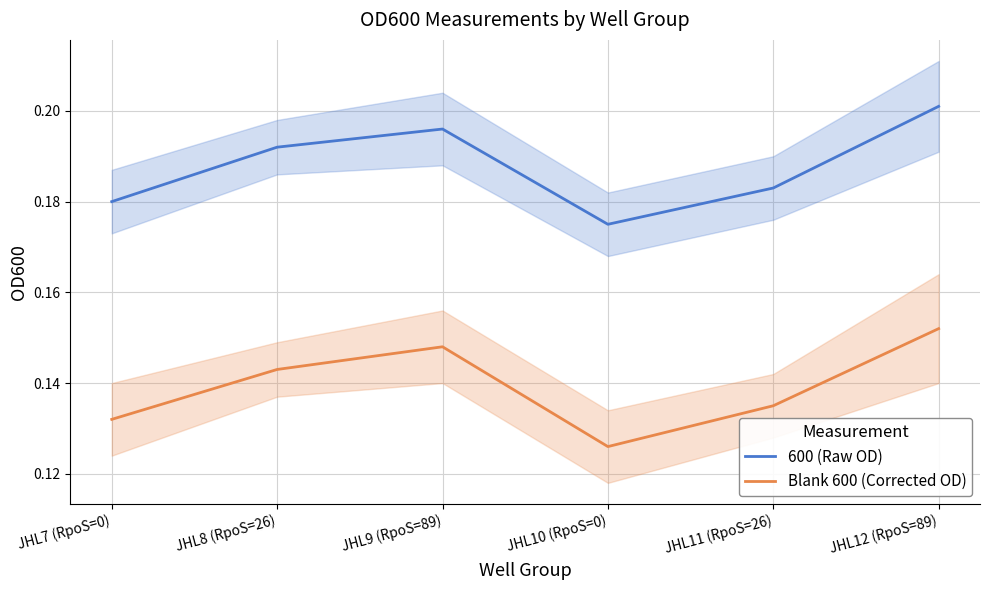

Rank the series by their maximum value, from highest to lowest.

600 (Raw OD), Blank 600 (Corrected OD)